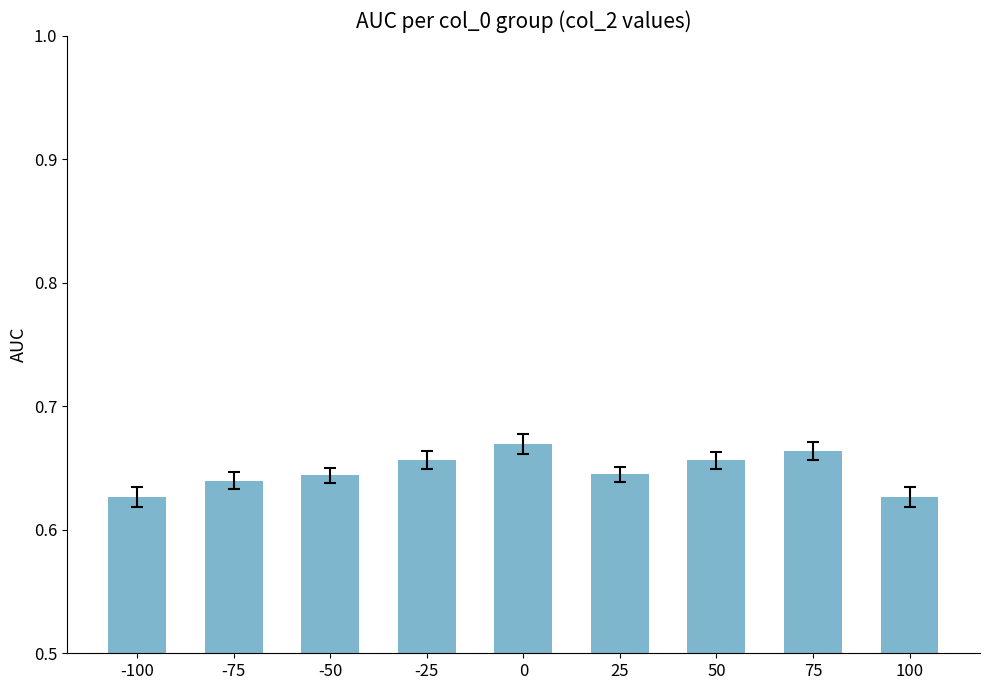

Between 50 and 100, which is larger?

50